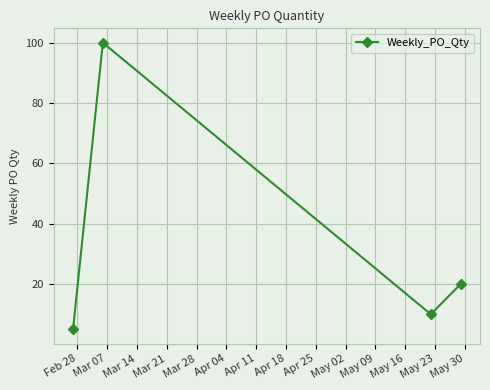

What is the sum of all values?

135